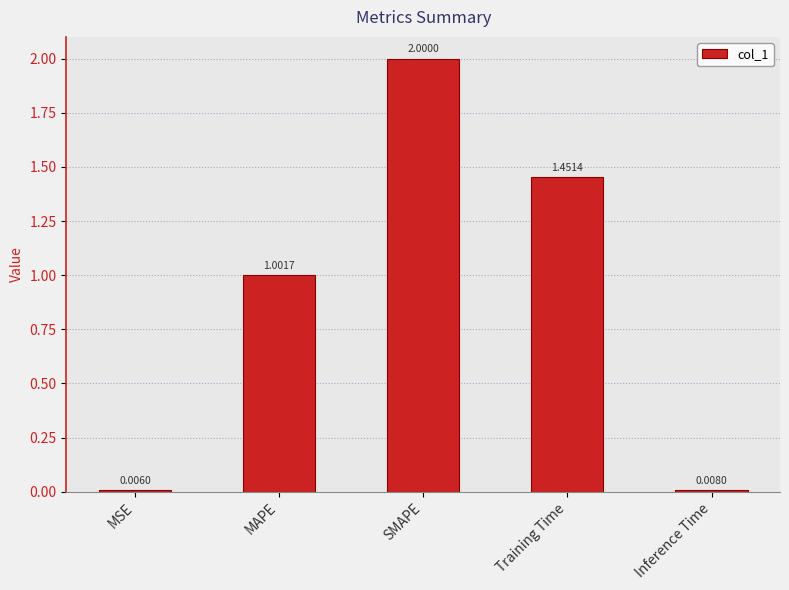

The chart shows a value of 2.0 at SMAPE. True or false?

True